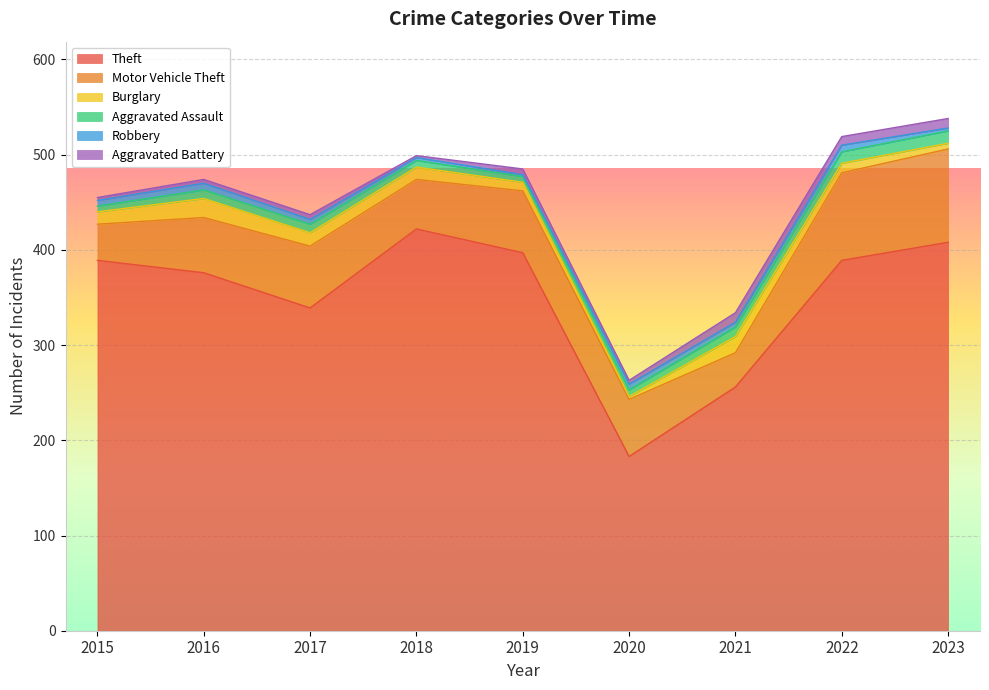

True or false: Burglary has a value of 17 at 2021.

True